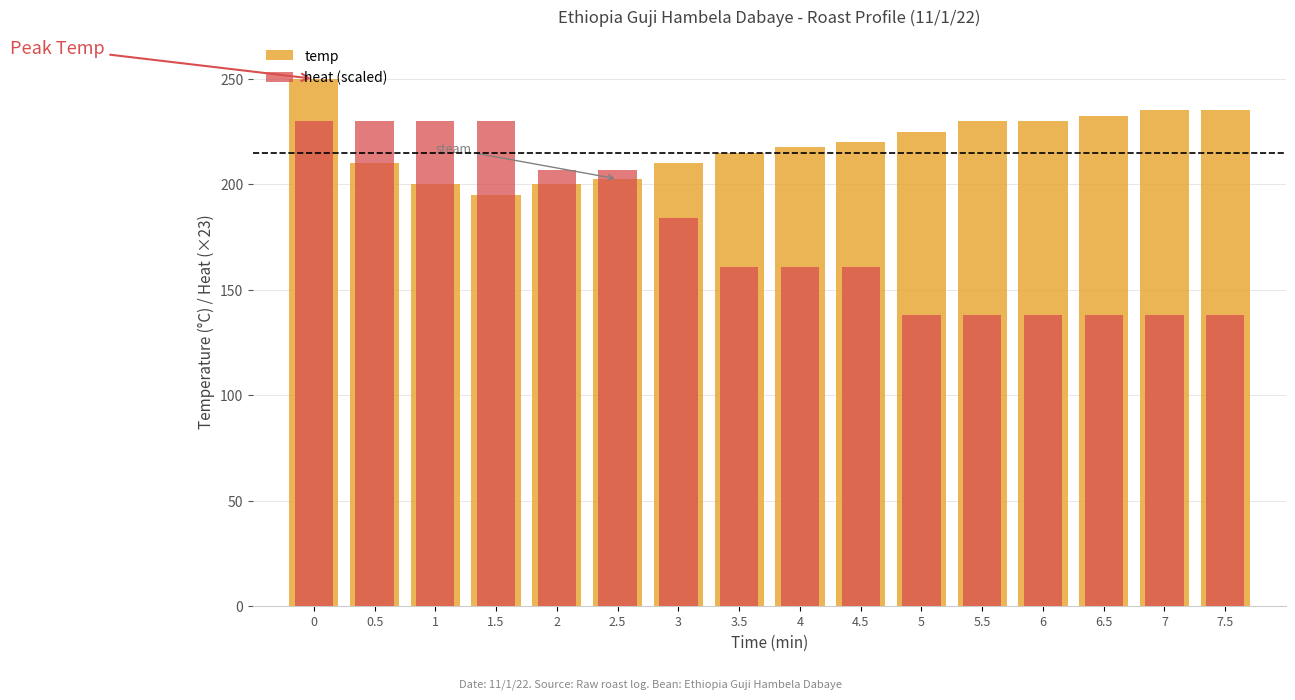

What is the value of the heat (scaled) bar at the 9th from the left?

161.0